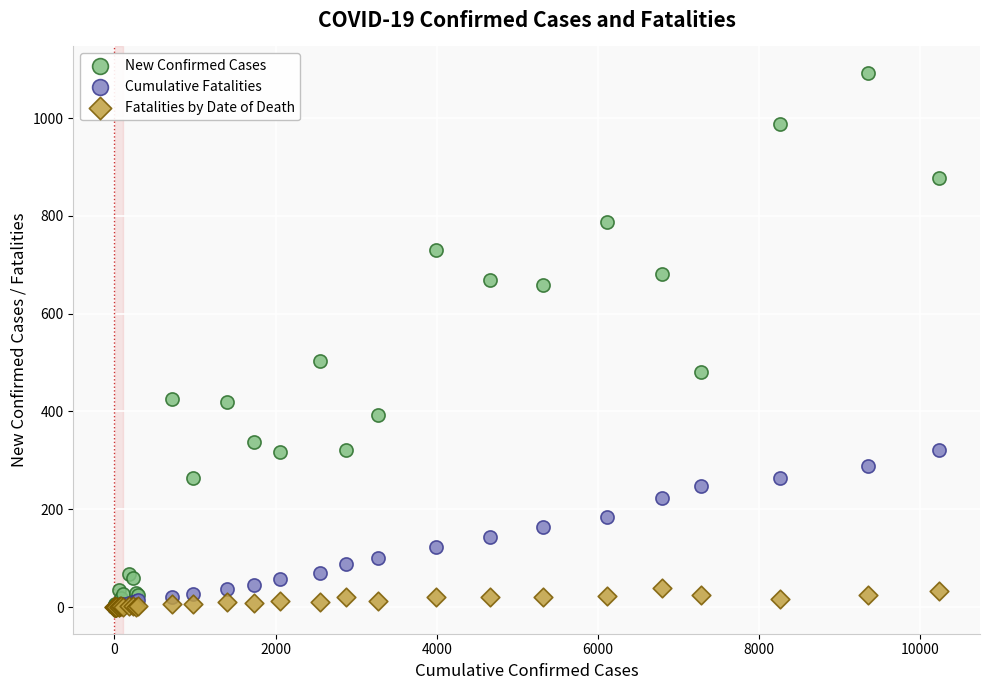

In the New Confirmed Cases series, what Y value is closest to 546?

504